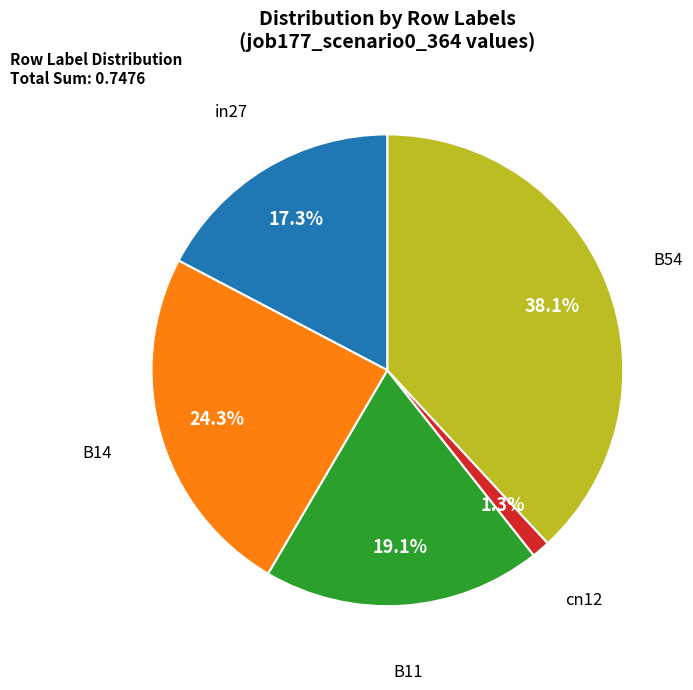

Does any single category account for the majority?

No